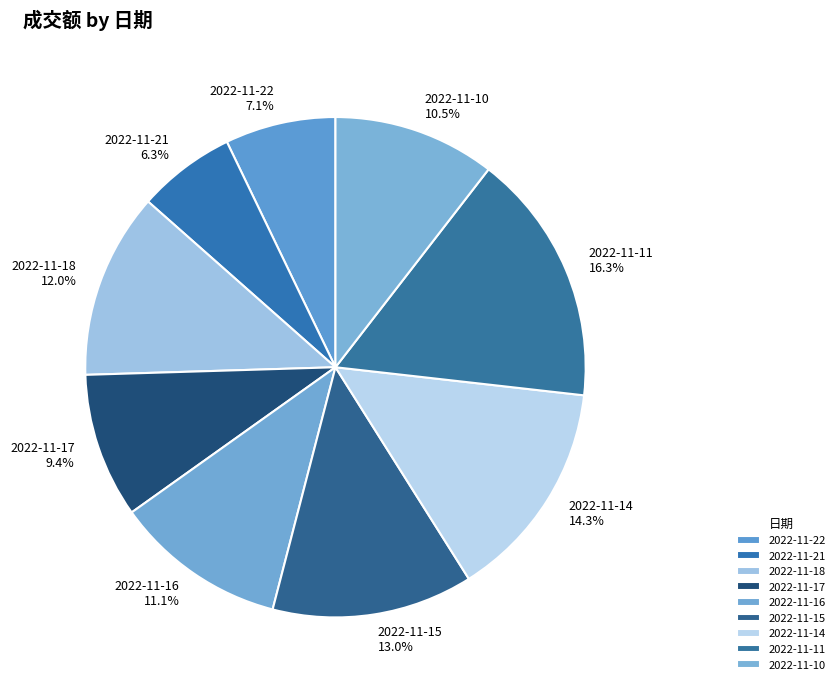

Rank the categories by value from lowest to highest.

2022-11-21, 2022-11-22, 2022-11-17, 2022-11-10, 2022-11-16, 2022-11-18, 2022-11-15, 2022-11-14, 2022-11-11